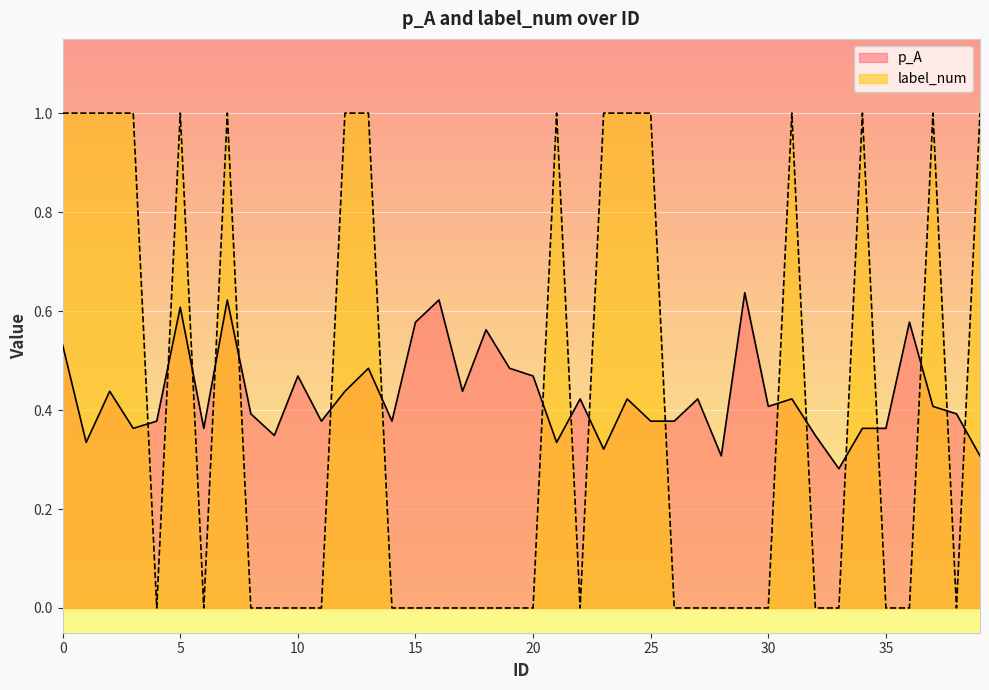

In p_A, how many points are higher than both neighbors (excluding endpoints)?

13